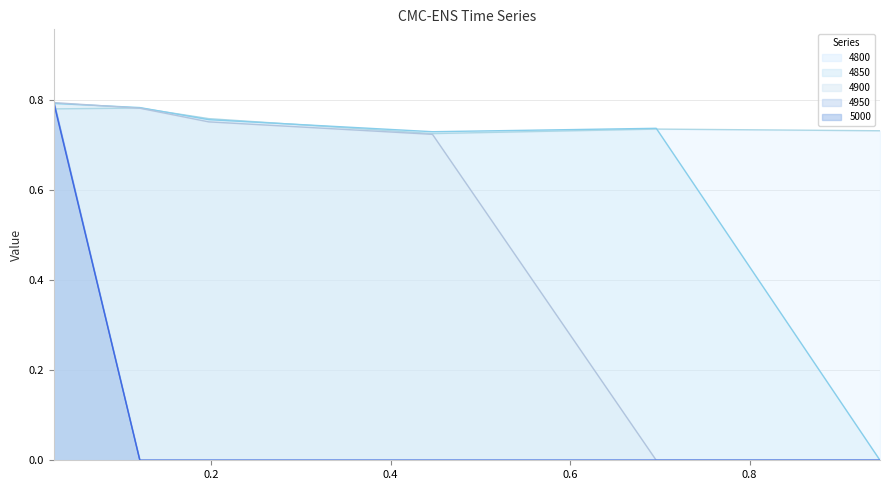

At how many categories does at least one series exceed 0?

6